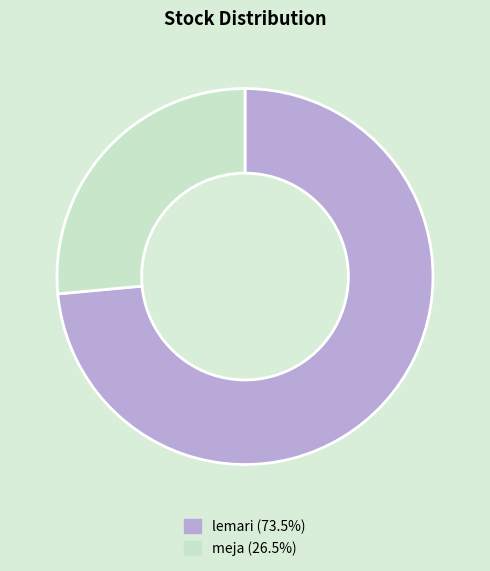

How many slices are in this pie chart?

2